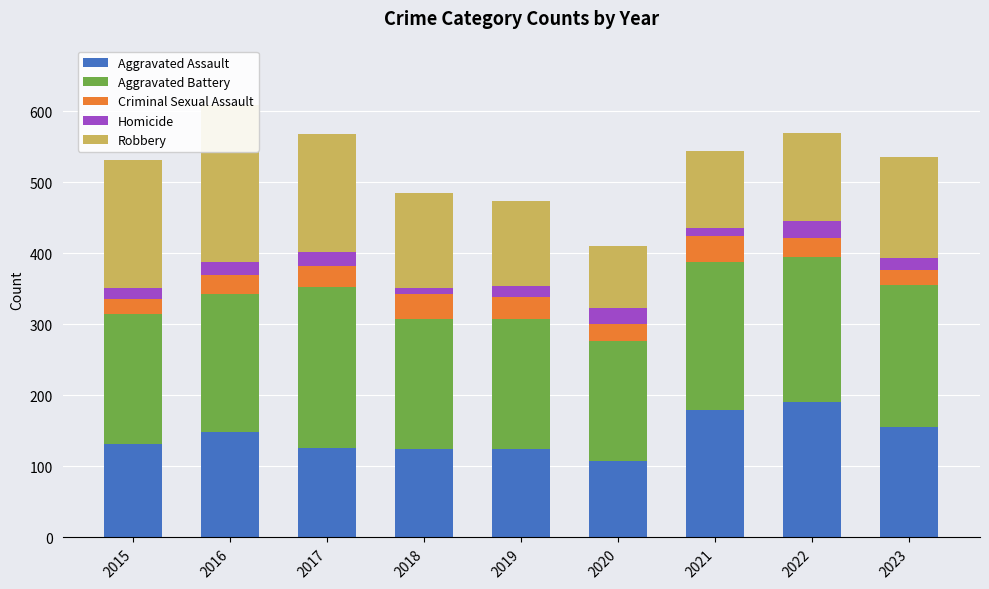

What is the total value across all series at 2022?

569